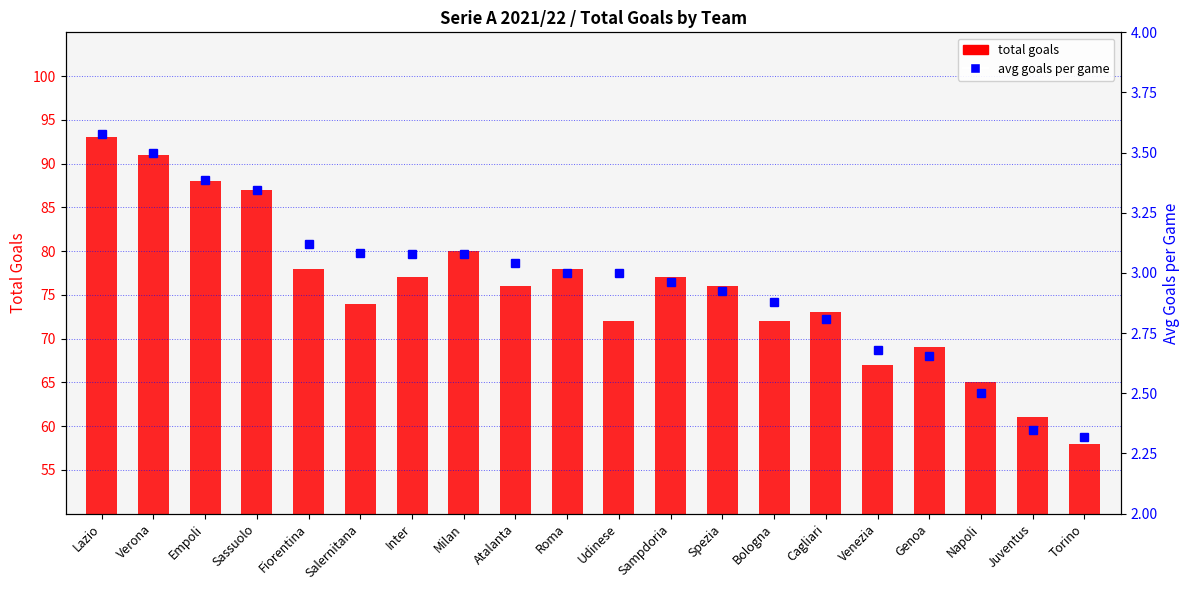

The total goals series shows 110.3 at Cagliari. True or false?

False